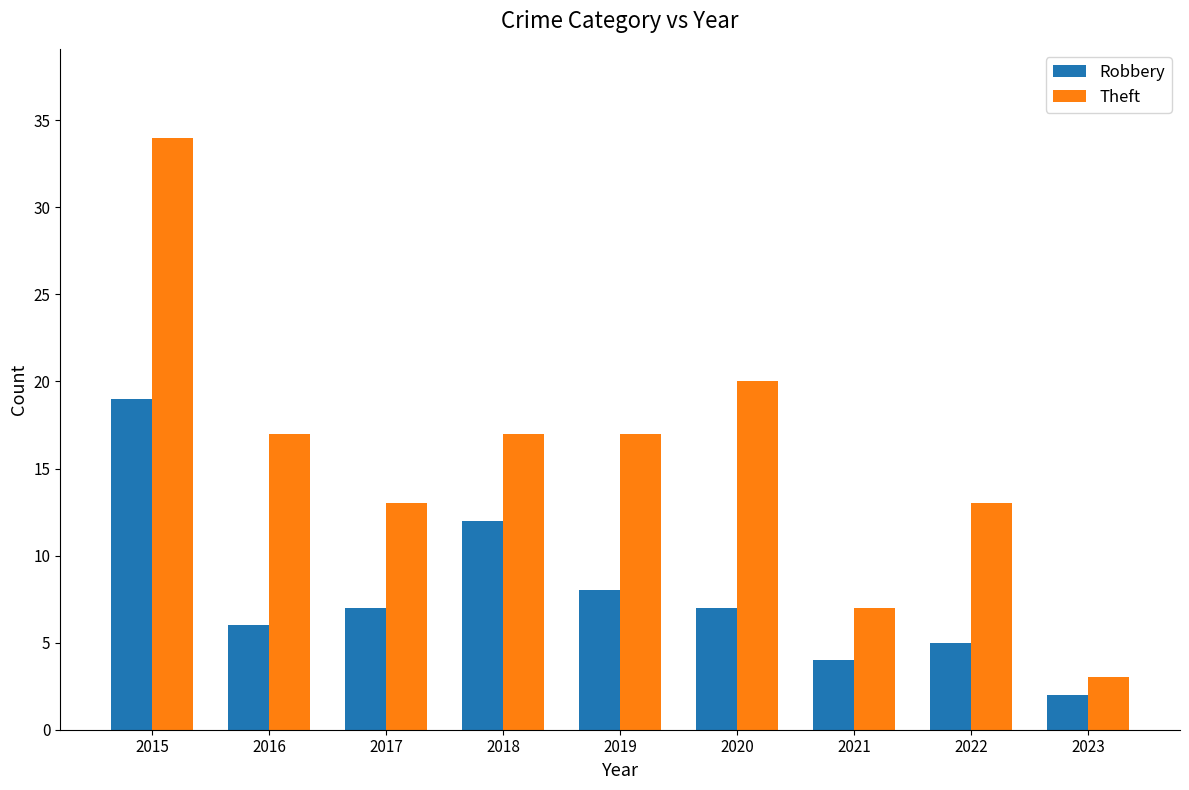

The Robbery series shows 12 at 2018. True or false?

True